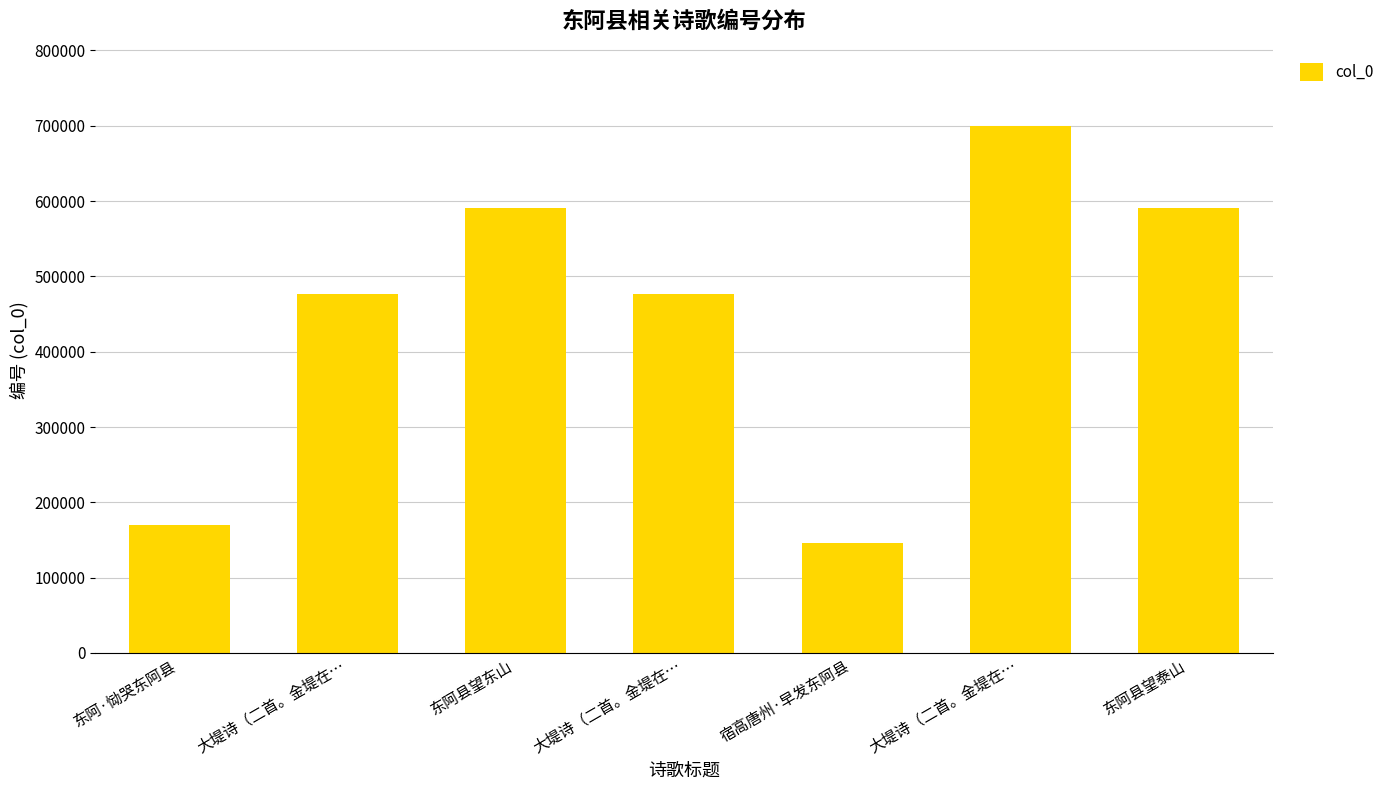

What is the approximate value at 大堤诗（二首。金堤在…, to the nearest 50?

699150